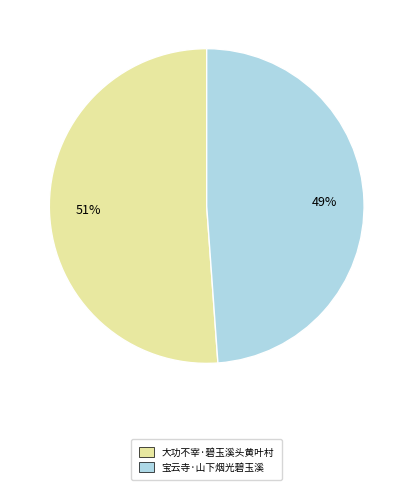

Count the number of slices in the pie.

2